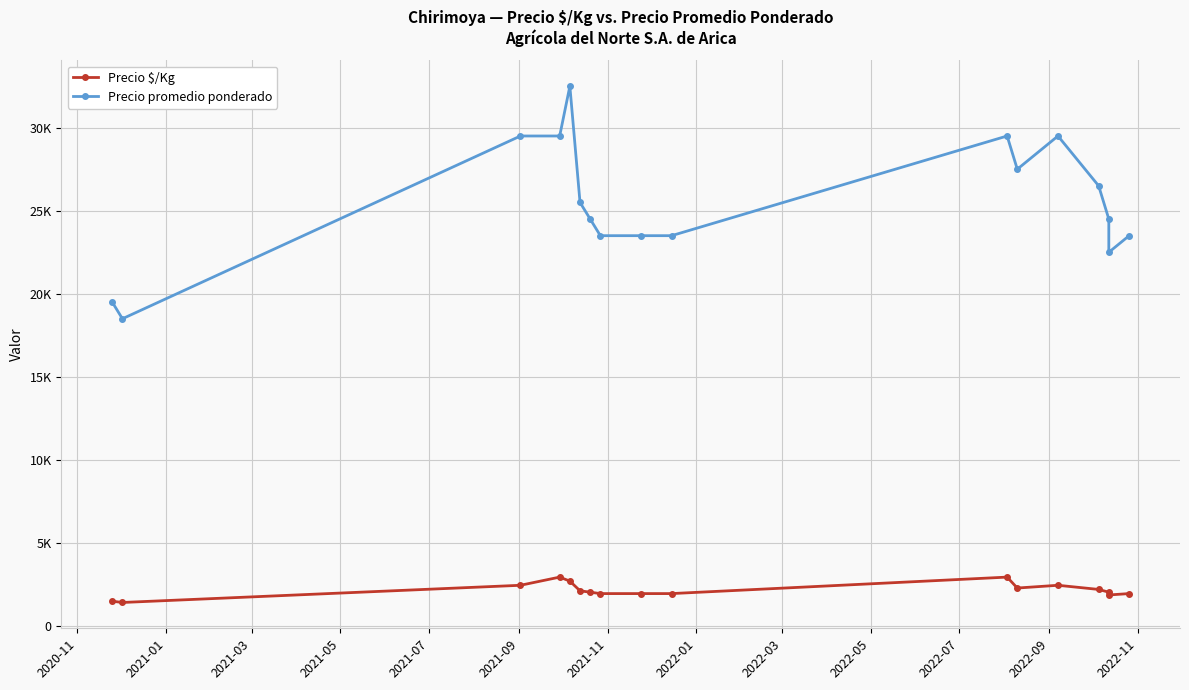

True or false: Precio $/Kg and Precio promedio ponderado intersect in this chart.

False